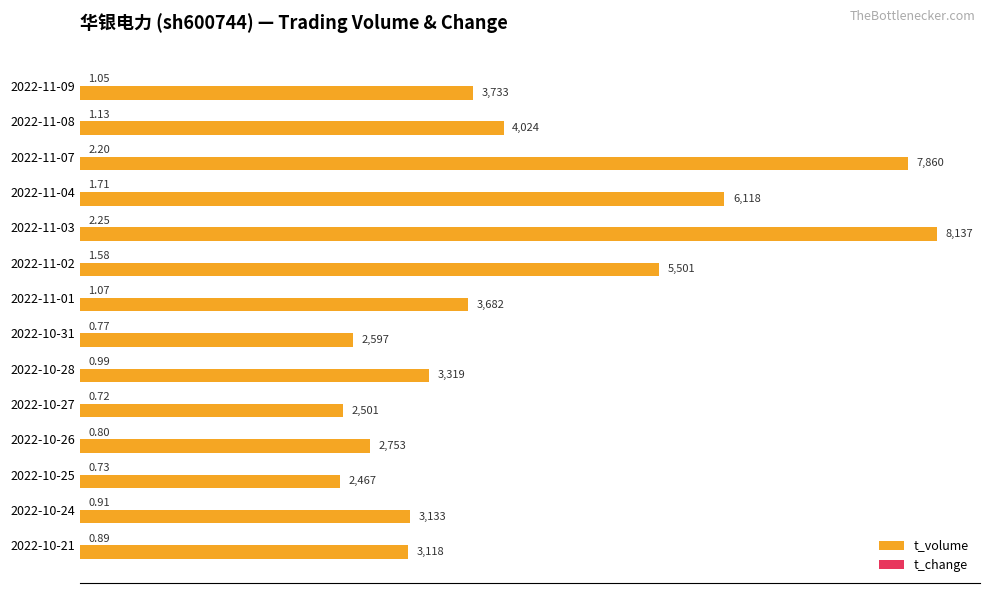

Which series has the largest range (max minus min)?

t_volume